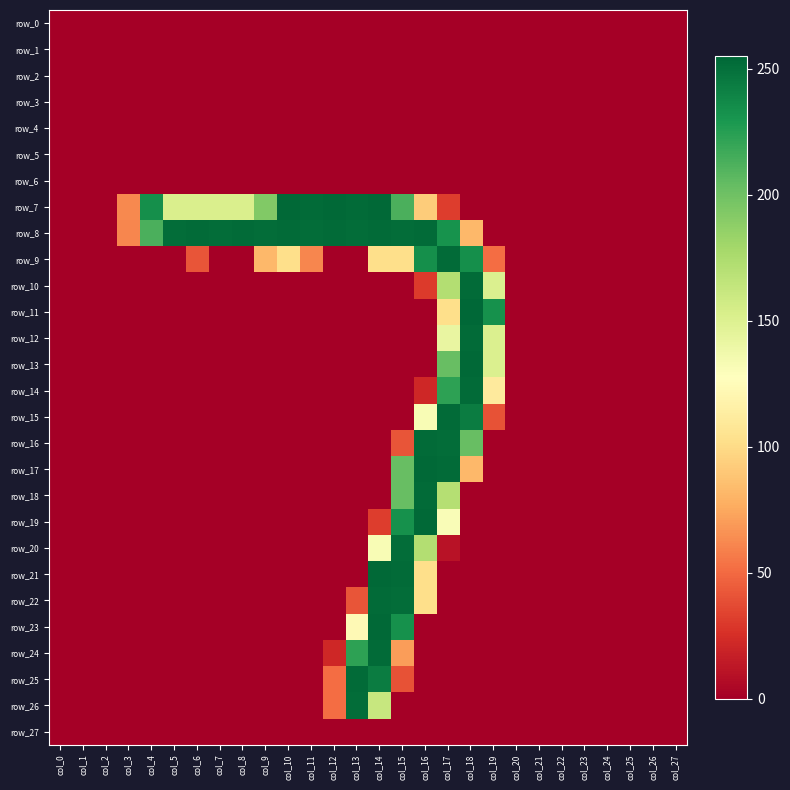

Reading right to left, transcribe all the data shown in this chart.

row_0: col_27=0	col_26=0	col_25=0	col_24=0	col_23=0	col_22=0	col_21=0	col_20=0	col_19=0	col_18=0	col_17=0	col_16=0	col_15=0	col_14=0	col_13=0	col_12=0	col_11=0	col_10=0	col_9=0	col_8=0	col_7=0	col_6=0	col_5=0	col_4=0	col_3=0	col_2=0	col_1=0	col_0=0
row_1: col_27=0	col_26=0	col_25=0	col_24=0	col_23=0	col_22=0	col_21=0	col_20=0	col_19=0	col_18=0	col_17=0	col_16=0	col_15=0	col_14=0	col_13=0	col_12=0	col_11=0	col_10=0	col_9=0	col_8=0	col_7=0	col_6=0	col_5=0	col_4=0	col_3=0	col_2=0	col_1=0	col_0=0
row_2: col_27=0	col_26=0	col_25=0	col_24=0	col_23=0	col_22=0	col_21=0	col_20=0	col_19=0	col_18=0	col_17=0	col_16=0	col_15=0	col_14=0	col_13=0	col_12=0	col_11=0	col_10=0	col_9=0	col_8=0	col_7=0	col_6=0	col_5=0	col_4=0	col_3=0	col_2=0	col_1=0	col_0=0
row_3: col_27=0	col_26=0	col_25=0	col_24=0	col_23=0	col_22=0	col_21=0	col_20=0	col_19=0	col_18=0	col_17=0	col_16=0	col_15=0	col_14=0	col_13=0	col_12=0	col_11=0	col_10=0	col_9=0	col_8=0	col_7=0	col_6=0	col_5=0	col_4=0	col_3=0	col_2=0	col_1=0	col_0=0
row_4: col_27=0	col_26=0	col_25=0	col_24=0	col_23=0	col_22=0	col_21=0	col_20=0	col_19=0	col_18=0	col_17=0	col_16=0	col_15=0	col_14=0	col_13=0	col_12=0	col_11=0	col_10=0	col_9=0	col_8=0	col_7=0	col_6=0	col_5=0	col_4=0	col_3=0	col_2=0	col_1=0	col_0=0
row_5: col_27=0	col_26=0	col_25=0	col_24=0	col_23=0	col_22=0	col_21=0	col_20=0	col_19=0	col_18=0	col_17=0	col_16=0	col_15=0	col_14=0	col_13=0	col_12=0	col_11=0	col_10=0	col_9=0	col_8=0	col_7=0	col_6=0	col_5=0	col_4=0	col_3=0	col_2=0	col_1=0	col_0=0
row_6: col_27=0	col_26=0	col_25=0	col_24=0	col_23=0	col_22=0	col_21=0	col_20=0	col_19=0	col_18=0	col_17=0	col_16=0	col_15=0	col_14=0	col_13=0	col_12=0	col_11=0	col_10=0	col_9=0	col_8=0	col_7=0	col_6=0	col_5=0	col_4=0	col_3=0	col_2=0	col_1=0	col_0=0
row_7: col_27=0	col_26=0	col_25=0	col_24=0	col_23=0	col_22=0	col_21=0	col_20=0	col_19=0	col_18=0	col_17=31	col_16=92	col_15=213	col_14=254	col_13=253	col_12=254	col_11=253	col_10=254	col_9=193	col_8=152	col_7=152	col_6=152	col_5=152	col_4=234	col_3=62	col_2=0	col_1=0	col_0=0
row_8: col_27=0	col_26=0	col_25=0	col_24=0	col_23=0	col_22=0	col_21=0	col_20=0	col_19=0	col_18=82	col_17=232	col_16=253	col_15=252	col_14=253	col_13=252	col_12=253	col_11=252	col_10=253	col_9=252	col_8=253	col_7=252	col_6=253	col_5=252	col_4=213	col_3=61	col_2=0	col_1=0	col_0=0
row_9: col_27=0	col_26=0	col_25=0	col_24=0	col_23=0	col_22=0	col_21=0	col_20=0	col_19=51	col_18=234	col_17=253	col_16=234	col_15=102	col_14=102	col_13=0	col_12=0	col_11=61	col_10=102	col_9=82	col_8=0	col_7=0	col_6=41	col_5=0	col_4=0	col_3=0	col_2=0	col_1=0	col_0=0
row_10: col_27=0	col_26=0	col_25=0	col_24=0	col_23=0	col_22=0	col_21=0	col_20=0	col_19=151	col_18=253	col_17=172	col_16=30	col_15=0	col_14=0	col_13=0	col_12=0	col_11=0	col_10=0	col_9=0	col_8=0	col_7=0	col_6=0	col_5=0	col_4=0	col_3=0	col_2=0	col_1=0	col_0=0
row_11: col_27=0	col_26=0	col_25=0	col_24=0	col_23=0	col_22=0	col_21=0	col_20=0	col_19=233	col_18=255	col_17=102	col_16=0	col_15=0	col_14=0	col_13=0	col_12=0	col_11=0	col_10=0	col_9=0	col_8=0	col_7=0	col_6=0	col_5=0	col_4=0	col_3=0	col_2=0	col_1=0	col_0=0
row_12: col_27=0	col_26=0	col_25=0	col_24=0	col_23=0	col_22=0	col_21=0	col_20=0	col_19=151	col_18=253	col_17=142	col_16=0	col_15=0	col_14=0	col_13=0	col_12=0	col_11=0	col_10=0	col_9=0	col_8=0	col_7=0	col_6=0	col_5=0	col_4=0	col_3=0	col_2=0	col_1=0	col_0=0
row_13: col_27=0	col_26=0	col_25=0	col_24=0	col_23=0	col_22=0	col_21=0	col_20=0	col_19=151	col_18=254	col_17=203	col_16=0	col_15=0	col_14=0	col_13=0	col_12=0	col_11=0	col_10=0	col_9=0	col_8=0	col_7=0	col_6=0	col_5=0	col_4=0	col_3=0	col_2=0	col_1=0	col_0=0
row_14: col_27=0	col_26=0	col_25=0	col_24=0	col_23=0	col_22=0	col_21=0	col_20=0	col_19=111	col_18=253	col_17=223	col_16=21	col_15=0	col_14=0	col_13=0	col_12=0	col_11=0	col_10=0	col_9=0	col_8=0	col_7=0	col_6=0	col_5=0	col_4=0	col_3=0	col_2=0	col_1=0	col_0=0
row_15: col_27=0	col_26=0	col_25=0	col_24=0	col_23=0	col_22=0	col_21=0	col_20=0	col_19=40	col_18=244	col_17=253	col_16=132	col_15=0	col_14=0	col_13=0	col_12=0	col_11=0	col_10=0	col_9=0	col_8=0	col_7=0	col_6=0	col_5=0	col_4=0	col_3=0	col_2=0	col_1=0	col_0=0
row_16: col_27=0	col_26=0	col_25=0	col_24=0	col_23=0	col_22=0	col_21=0	col_20=0	col_19=0	col_18=203	col_17=252	col_16=253	col_15=41	col_14=0	col_13=0	col_12=0	col_11=0	col_10=0	col_9=0	col_8=0	col_7=0	col_6=0	col_5=0	col_4=0	col_3=0	col_2=0	col_1=0	col_0=0
row_17: col_27=0	col_26=0	col_25=0	col_24=0	col_23=0	col_22=0	col_21=0	col_20=0	col_19=0	col_18=82	col_17=253	col_16=254	col_15=203	col_14=0	col_13=0	col_12=0	col_11=0	col_10=0	col_9=0	col_8=0	col_7=0	col_6=0	col_5=0	col_4=0	col_3=0	col_2=0	col_1=0	col_0=0
row_18: col_27=0	col_26=0	col_25=0	col_24=0	col_23=0	col_22=0	col_21=0	col_20=0	col_19=0	col_18=0	col_17=171	col_16=253	col_15=203	col_14=0	col_13=0	col_12=0	col_11=0	col_10=0	col_9=0	col_8=0	col_7=0	col_6=0	col_5=0	col_4=0	col_3=0	col_2=0	col_1=0	col_0=0
row_19: col_27=0	col_26=0	col_25=0	col_24=0	col_23=0	col_22=0	col_21=0	col_20=0	col_19=0	col_18=0	col_17=131	col_16=254	col_15=233	col_14=31	col_13=0	col_12=0	col_11=0	col_10=0	col_9=0	col_8=0	col_7=0	col_6=0	col_5=0	col_4=0	col_3=0	col_2=0	col_1=0	col_0=0
row_20: col_27=0	col_26=0	col_25=0	col_24=0	col_23=0	col_22=0	col_21=0	col_20=0	col_19=0	col_18=0	col_17=10	col_16=172	col_15=252	col_14=132	col_13=0	col_12=0	col_11=0	col_10=0	col_9=0	col_8=0	col_7=0	col_6=0	col_5=0	col_4=0	col_3=0	col_2=0	col_1=0	col_0=0
row_21: col_27=0	col_26=0	col_25=0	col_24=0	col_23=0	col_22=0	col_21=0	col_20=0	col_19=0	col_18=0	col_17=0	col_16=102	col_15=253	col_14=254	col_13=0	col_12=0	col_11=0	col_10=0	col_9=0	col_8=0	col_7=0	col_6=0	col_5=0	col_4=0	col_3=0	col_2=0	col_1=0	col_0=0
row_22: col_27=0	col_26=0	col_25=0	col_24=0	col_23=0	col_22=0	col_21=0	col_20=0	col_19=0	col_18=0	col_17=0	col_16=102	col_15=252	col_14=253	col_13=41	col_12=0	col_11=0	col_10=0	col_9=0	col_8=0	col_7=0	col_6=0	col_5=0	col_4=0	col_3=0	col_2=0	col_1=0	col_0=0
row_23: col_27=0	col_26=0	col_25=0	col_24=0	col_23=0	col_22=0	col_21=0	col_20=0	col_19=0	col_18=0	col_17=0	col_16=0	col_15=233	col_14=254	col_13=123	col_12=0	col_11=0	col_10=0	col_9=0	col_8=0	col_7=0	col_6=0	col_5=0	col_4=0	col_3=0	col_2=0	col_1=0	col_0=0
row_24: col_27=0	col_26=0	col_25=0	col_24=0	col_23=0	col_22=0	col_21=0	col_20=0	col_19=0	col_18=0	col_17=0	col_16=0	col_15=70	col_14=253	col_13=223	col_12=21	col_11=0	col_10=0	col_9=0	col_8=0	col_7=0	col_6=0	col_5=0	col_4=0	col_3=0	col_2=0	col_1=0	col_0=0
row_25: col_27=0	col_26=0	col_25=0	col_24=0	col_23=0	col_22=0	col_21=0	col_20=0	col_19=0	col_18=0	col_17=0	col_16=0	col_15=40	col_14=244	col_13=253	col_12=51	col_11=0	col_10=0	col_9=0	col_8=0	col_7=0	col_6=0	col_5=0	col_4=0	col_3=0	col_2=0	col_1=0	col_0=0
row_26: col_27=0	col_26=0	col_25=0	col_24=0	col_23=0	col_22=0	col_21=0	col_20=0	col_19=0	col_18=0	col_17=0	col_16=0	col_15=0	col_14=162	col_13=252	col_12=51	col_11=0	col_10=0	col_9=0	col_8=0	col_7=0	col_6=0	col_5=0	col_4=0	col_3=0	col_2=0	col_1=0	col_0=0
row_27: col_27=0	col_26=0	col_25=0	col_24=0	col_23=0	col_22=0	col_21=0	col_20=0	col_19=0	col_18=0	col_17=0	col_16=0	col_15=0	col_14=0	col_13=0	col_12=0	col_11=0	col_10=0	col_9=0	col_8=0	col_7=0	col_6=0	col_5=0	col_4=0	col_3=0	col_2=0	col_1=0	col_0=0